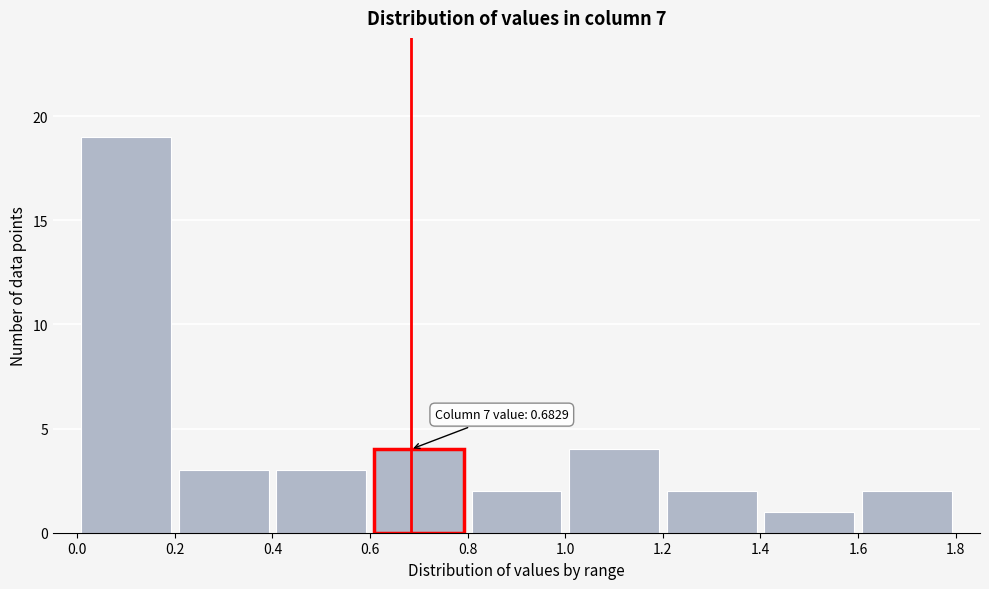

Over which range of the x-axis is the bar tallest?

0.0 to 0.2